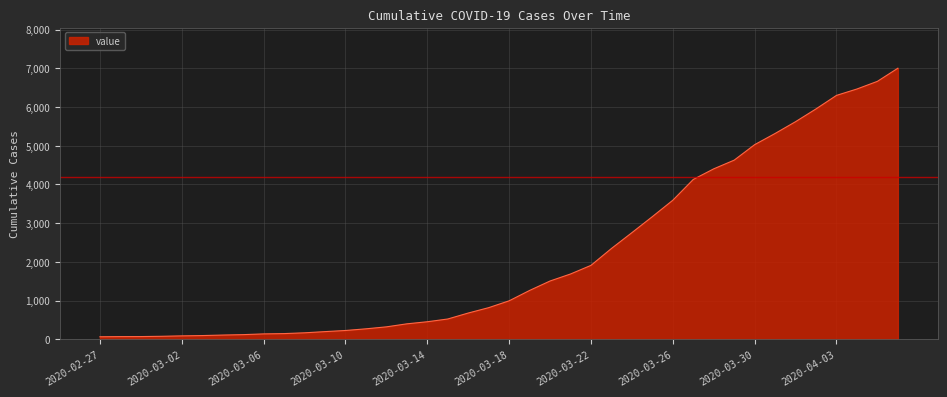

What is the difference between the maximum and minimum values?

6939